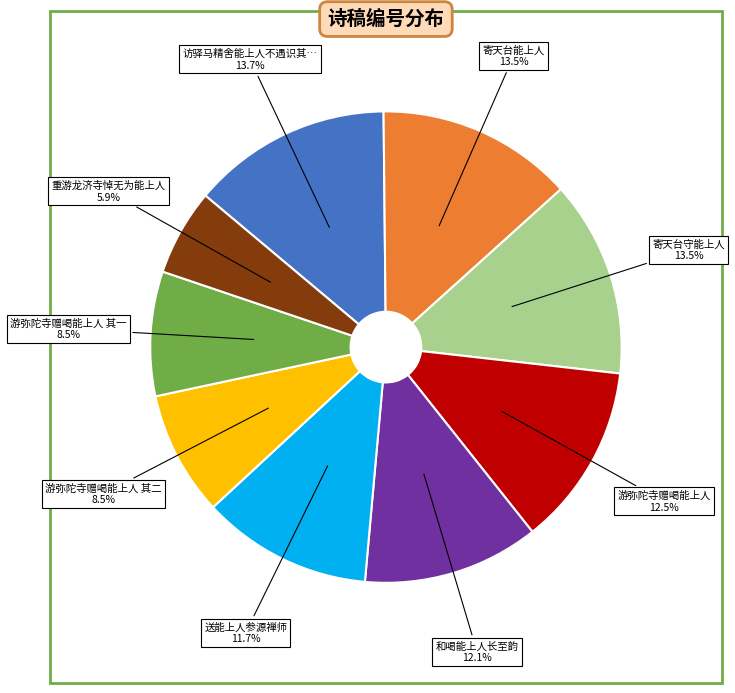

The 游弥陀寺赠喝能上人 其一 slice represents 17% of the pie. True or false?

False